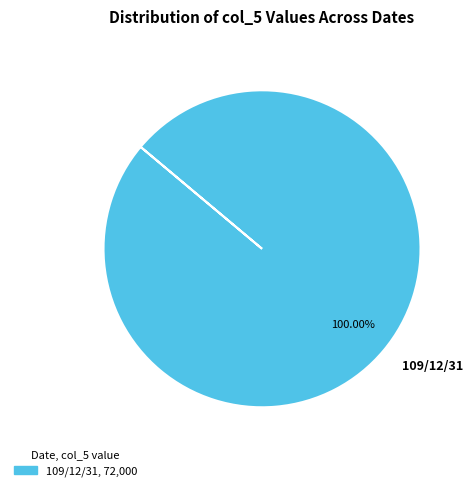

Is there any slice that represents more than half of the pie?

Yes